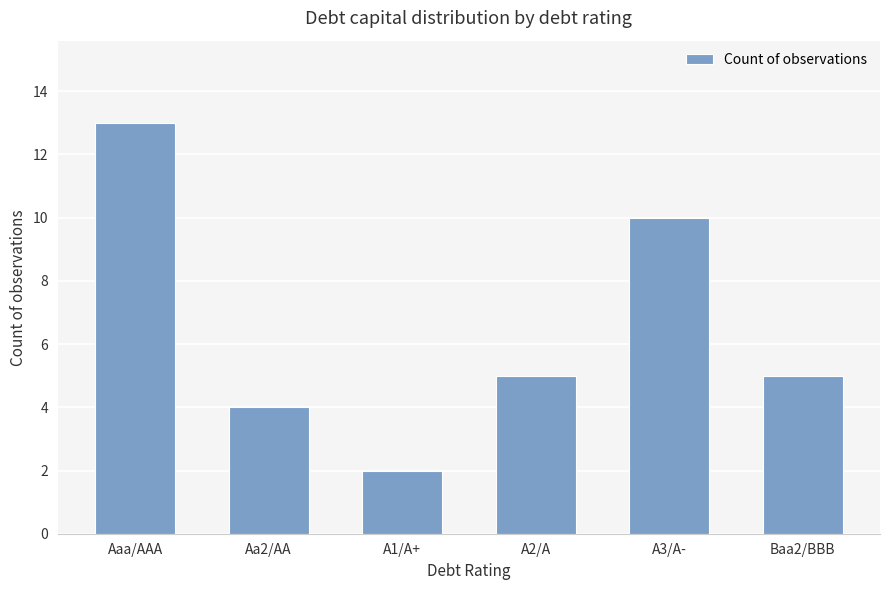

Between Aa2/AA and A3/A-, which is larger?

A3/A-